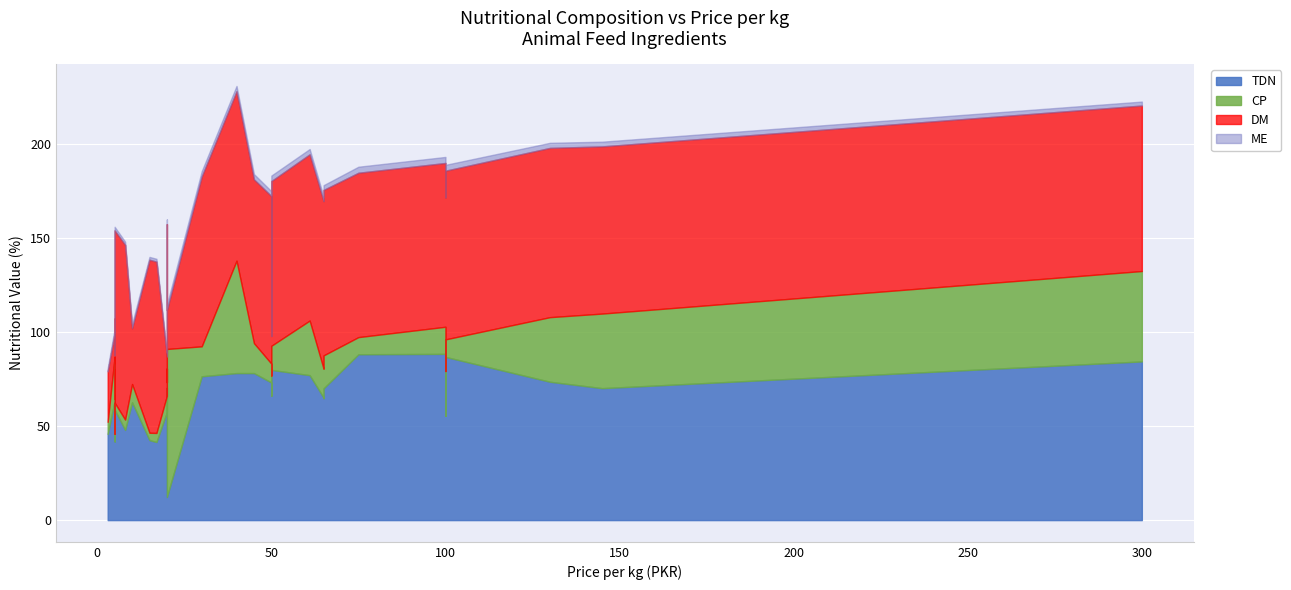

In me, how many points are lower than both neighbors (excluding endpoints)?

10